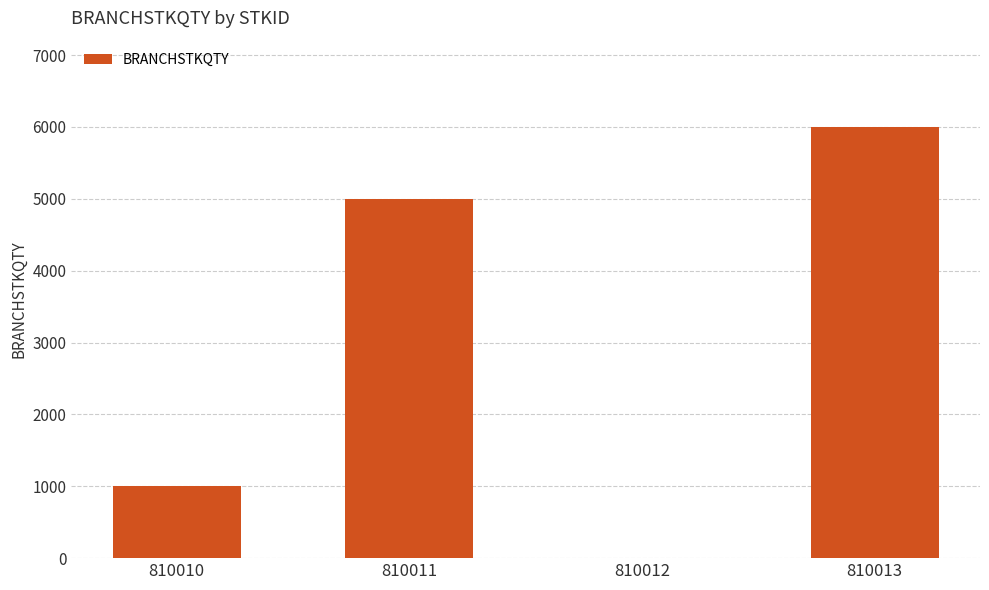

Count the number of data series in this chart.

1